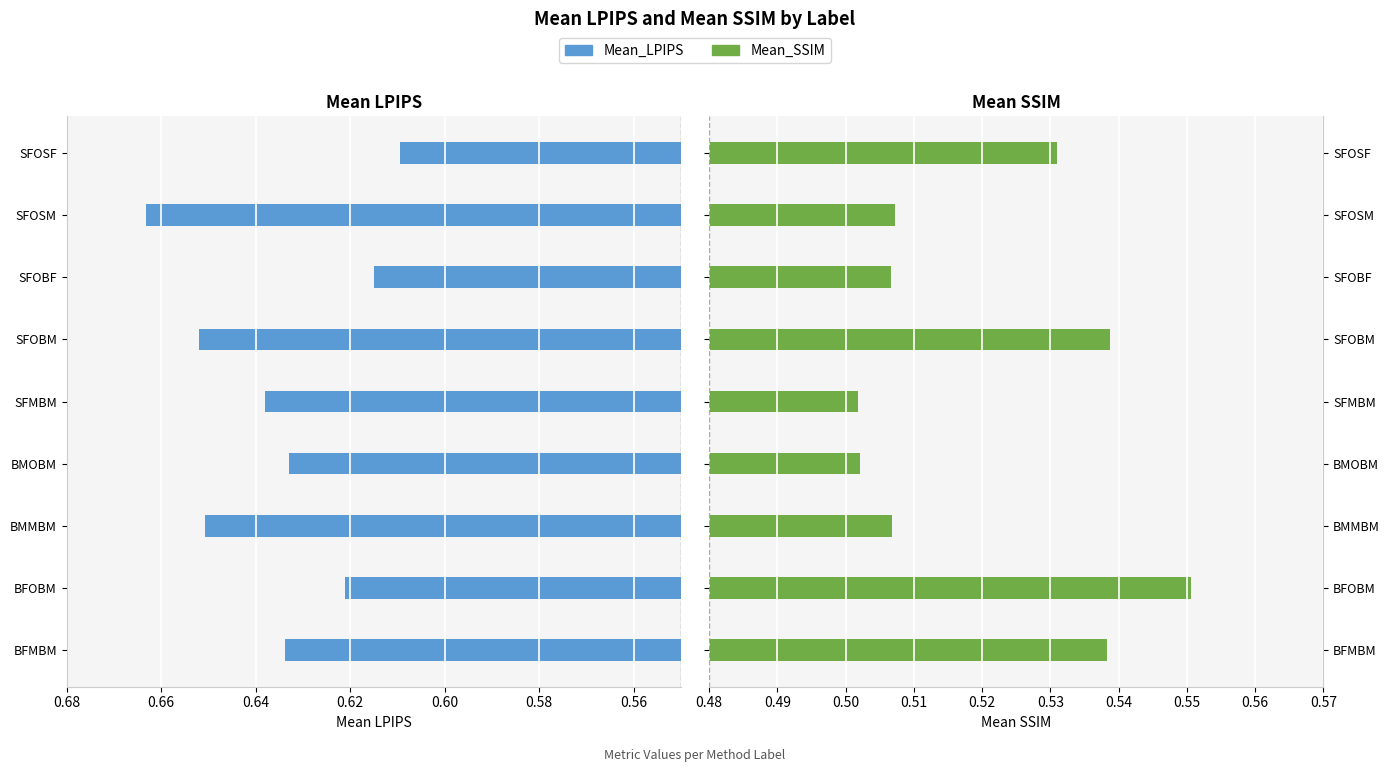

Which series has the largest total across all categories?

Mean_LPIPS